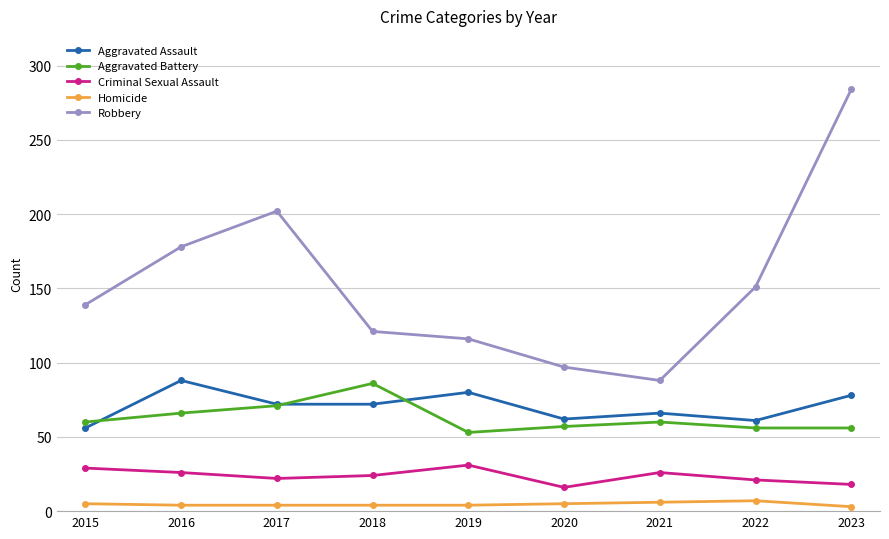

True or false: Criminal Sexual Assault and Aggravated Battery intersect in this chart.

False